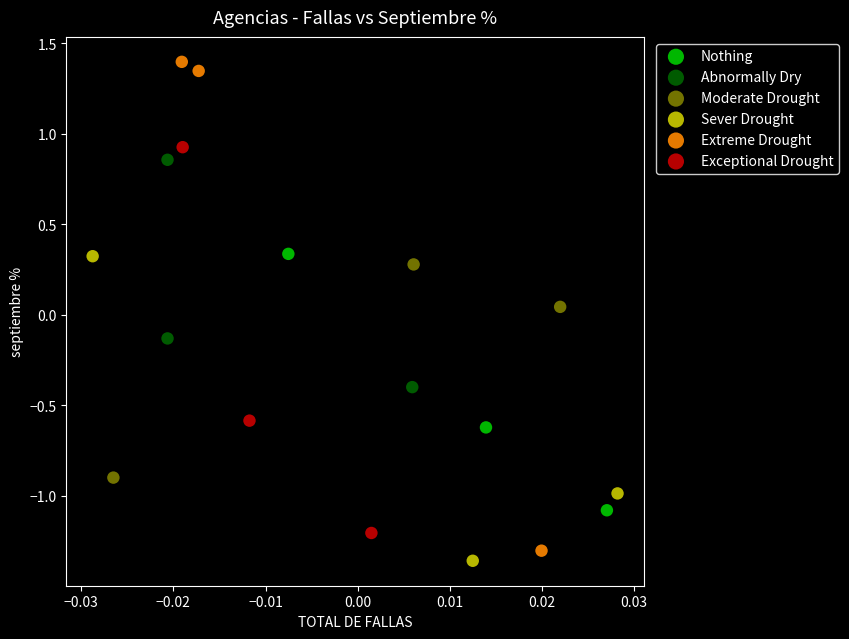

Which series reaches the minimum Y coordinate?

Sever Drought